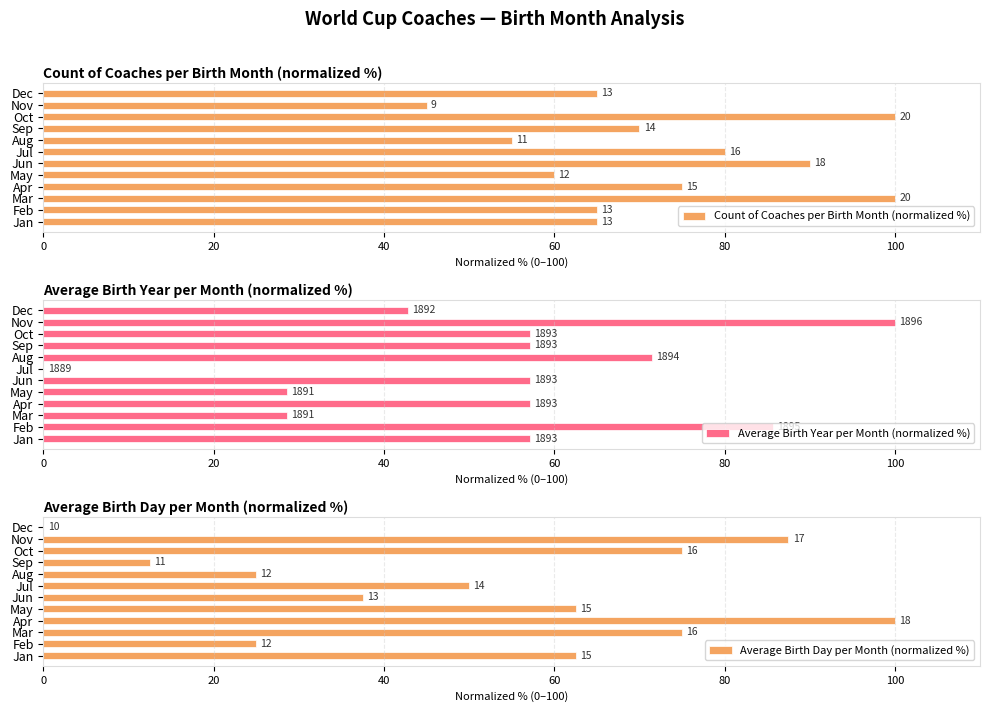

What is the difference between the second highest and minimum values in the Average Birth Day per Month (normalized %) series?

87.5